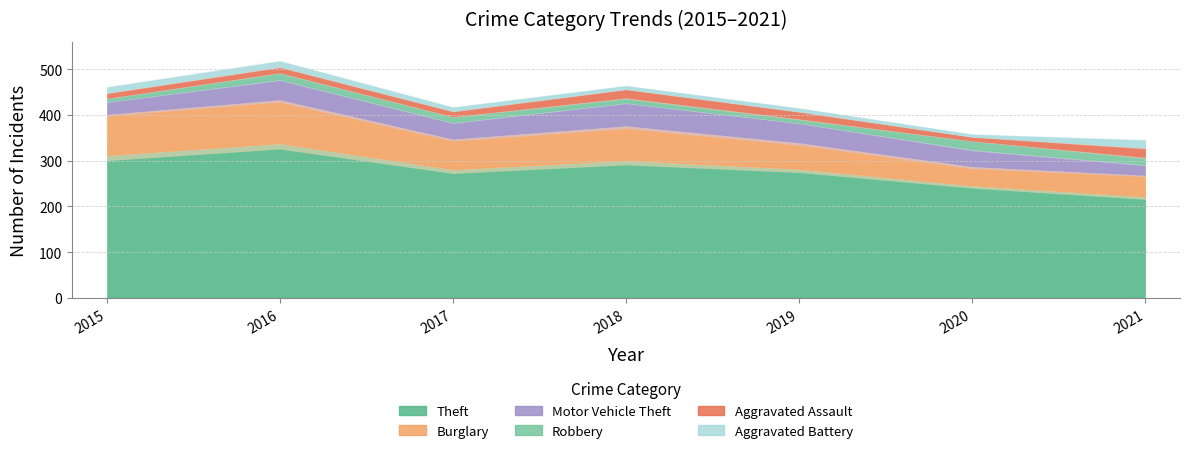

What is the smallest value displayed?

6